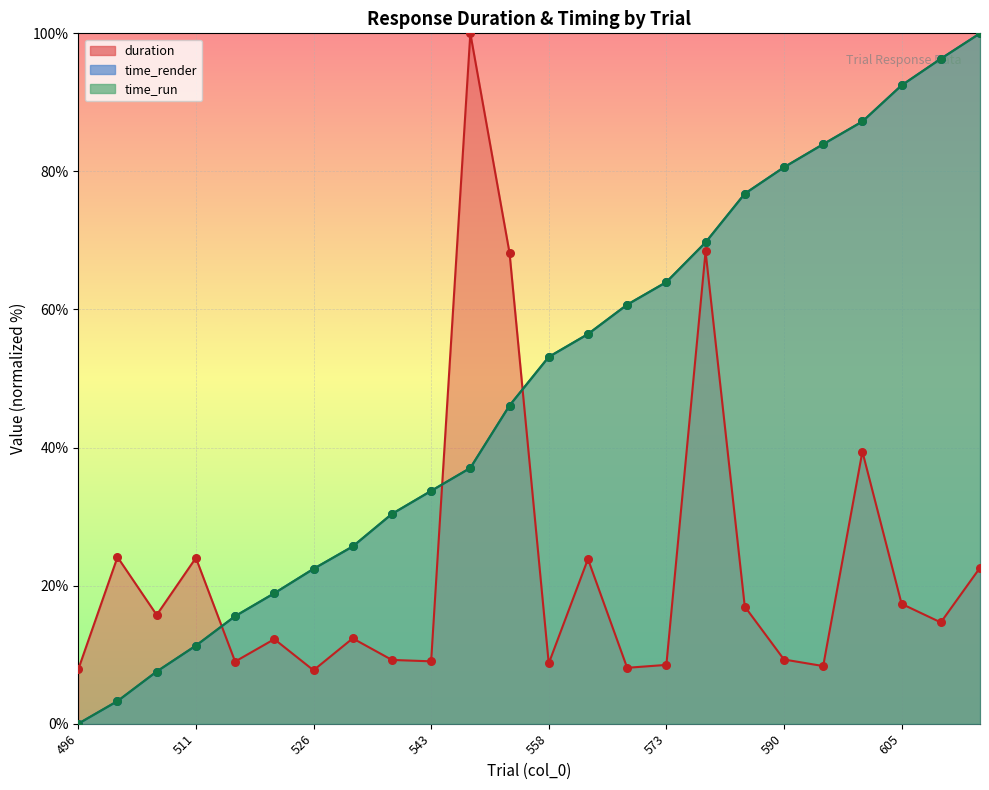

Which series has the widest spread of Y values?

time_render